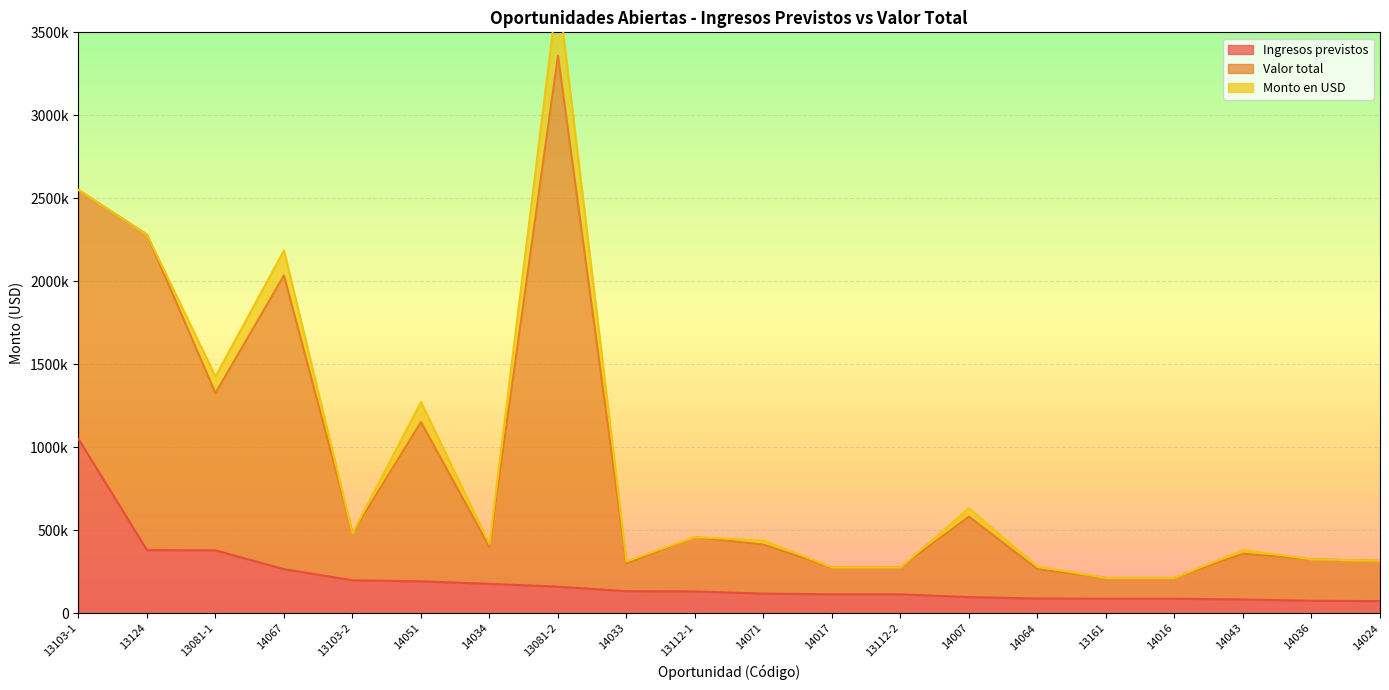

True or false: Ingresos previstos and Valor total intersect in this chart.

False